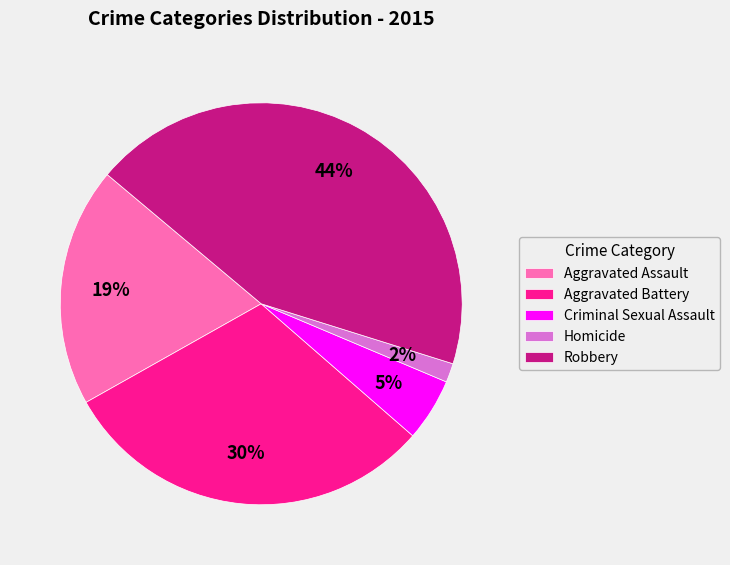

What is the largest slice in the pie chart?

Robbery